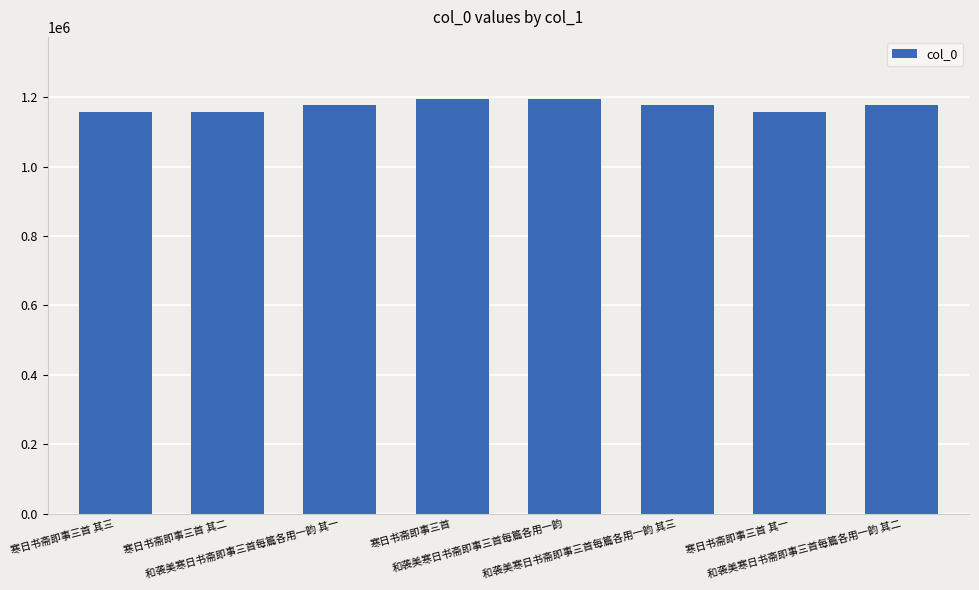

What is the difference between the second highest and second lowest values?

35858